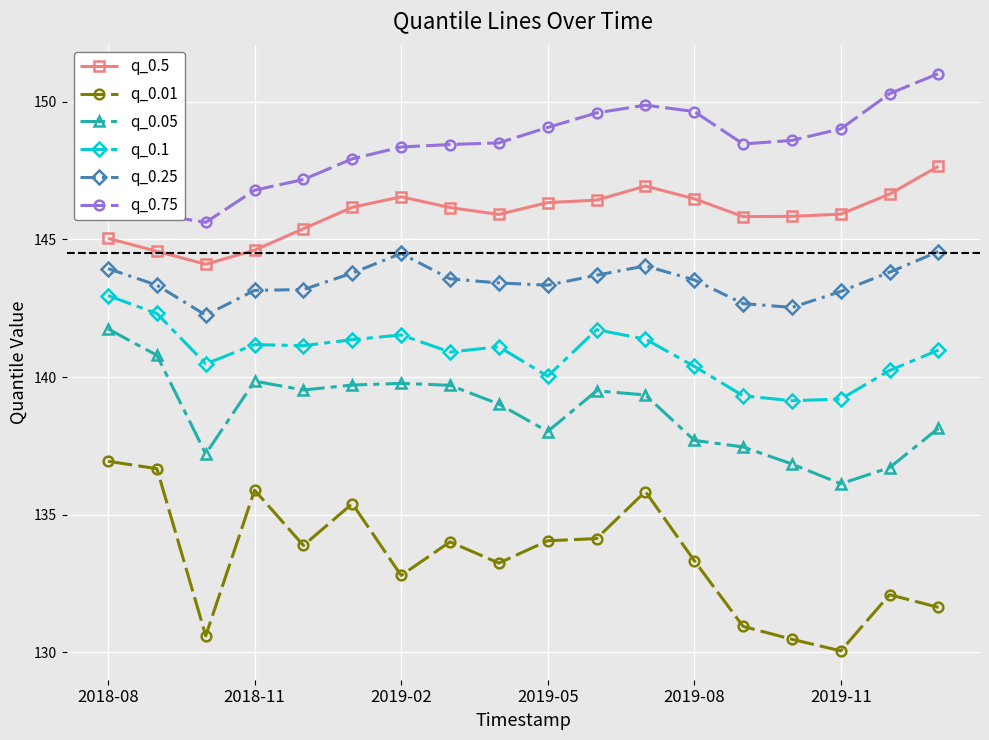

True or false: q_0.75 and q_0.1 intersect in this chart.

False